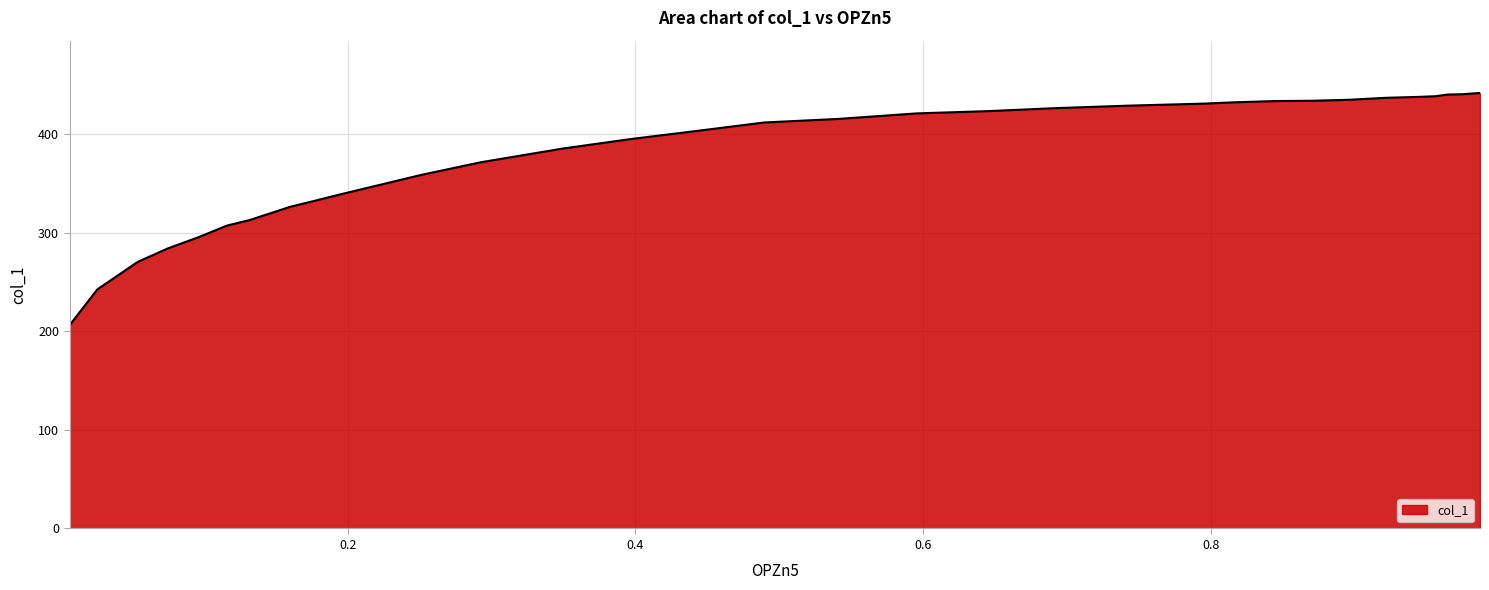

What is the maximum value shown in the chart?

442.0